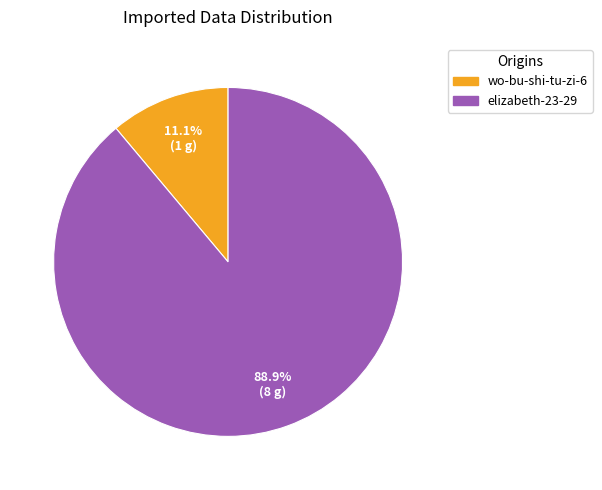

How many slices are in this pie chart?

2